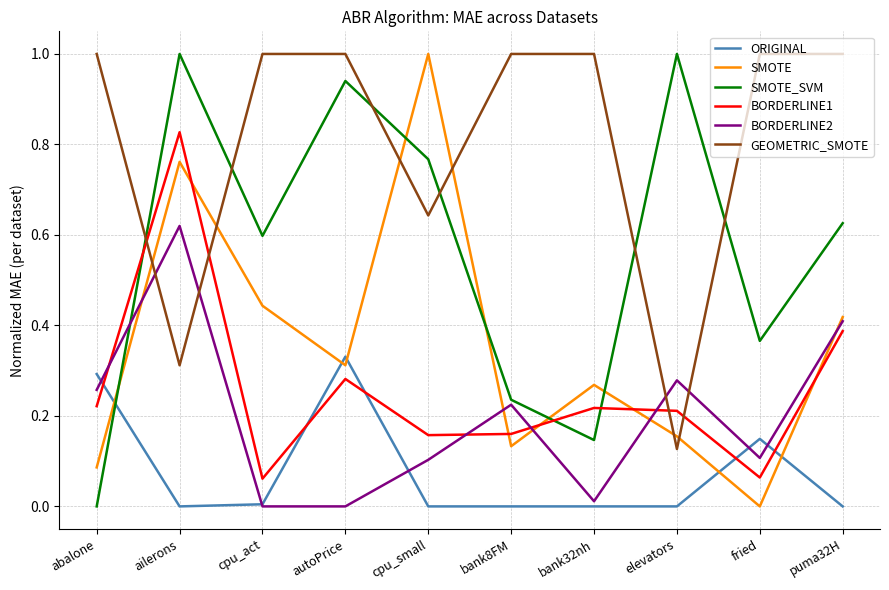

At which category is the sum across all series the highest?

ailerons